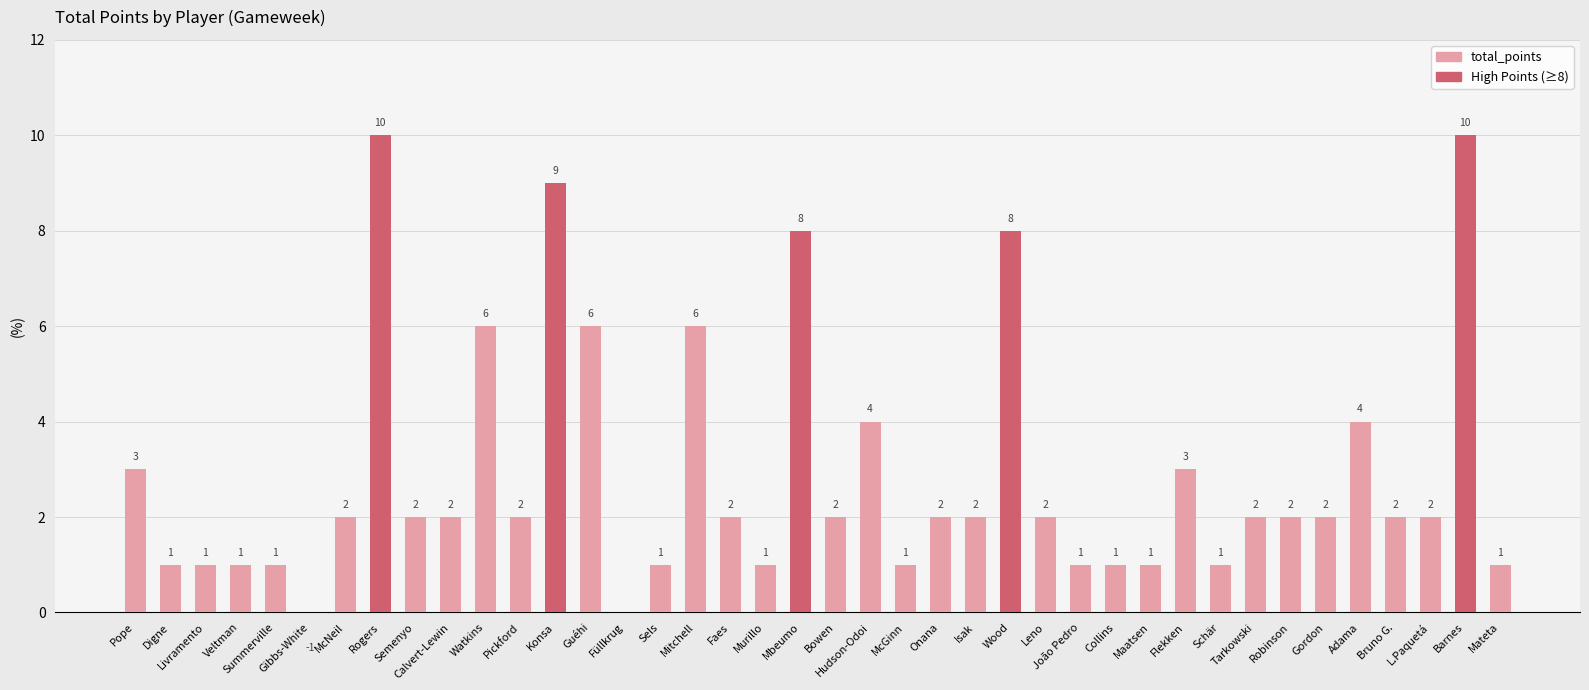

The chart shows a value of 2 at L.Paquetá. True or false?

True